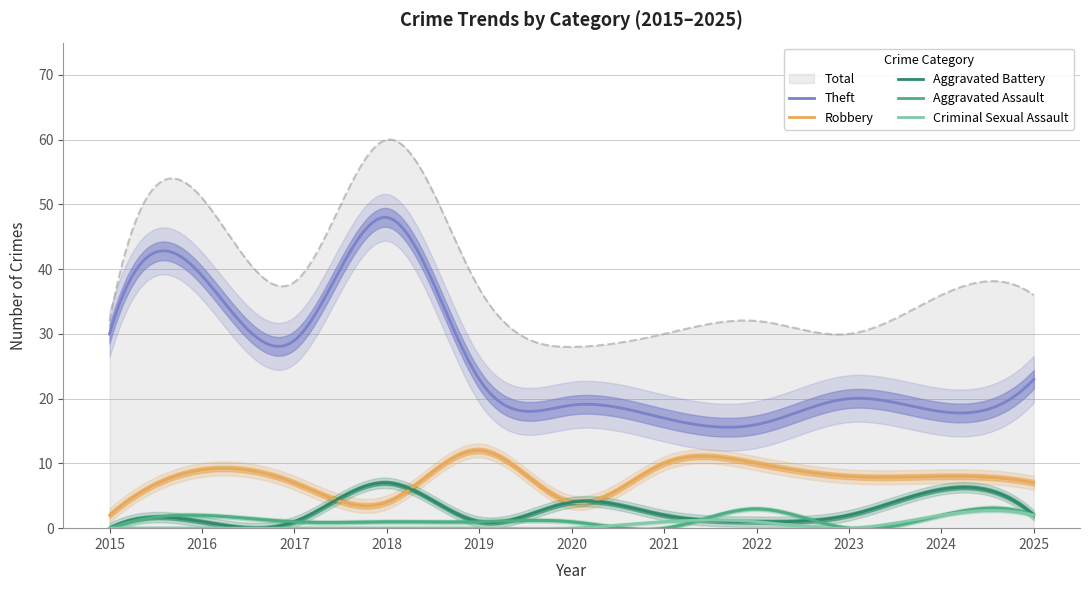

True or false: Criminal Sexual Assault has more than 1 points higher than both neighbors.

True